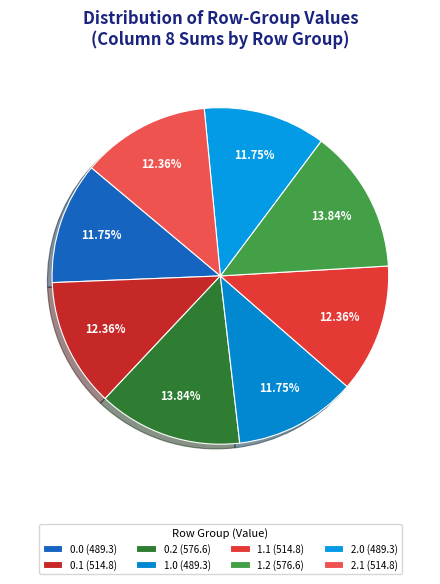

How many segments does this pie chart have?

8